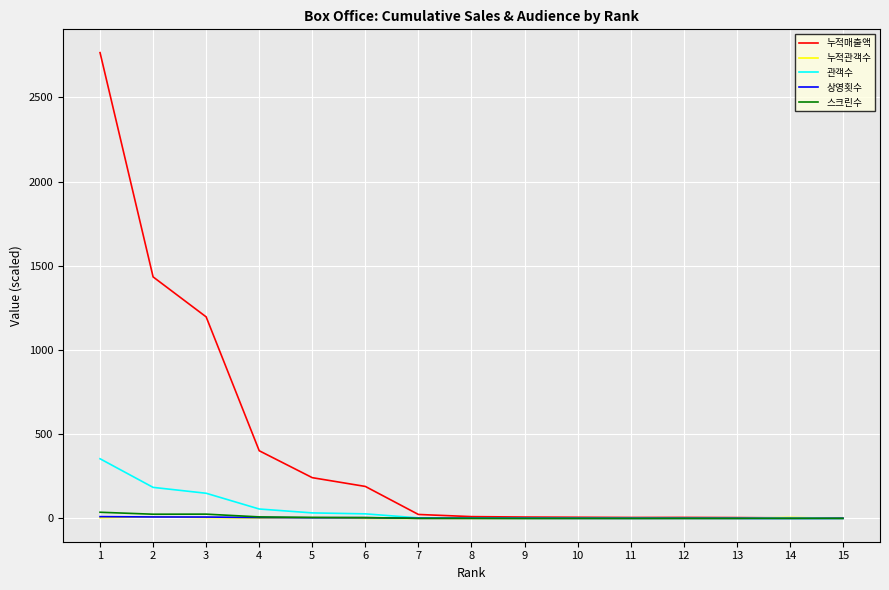

What is the maximum value for 누적매출액?

2765.8